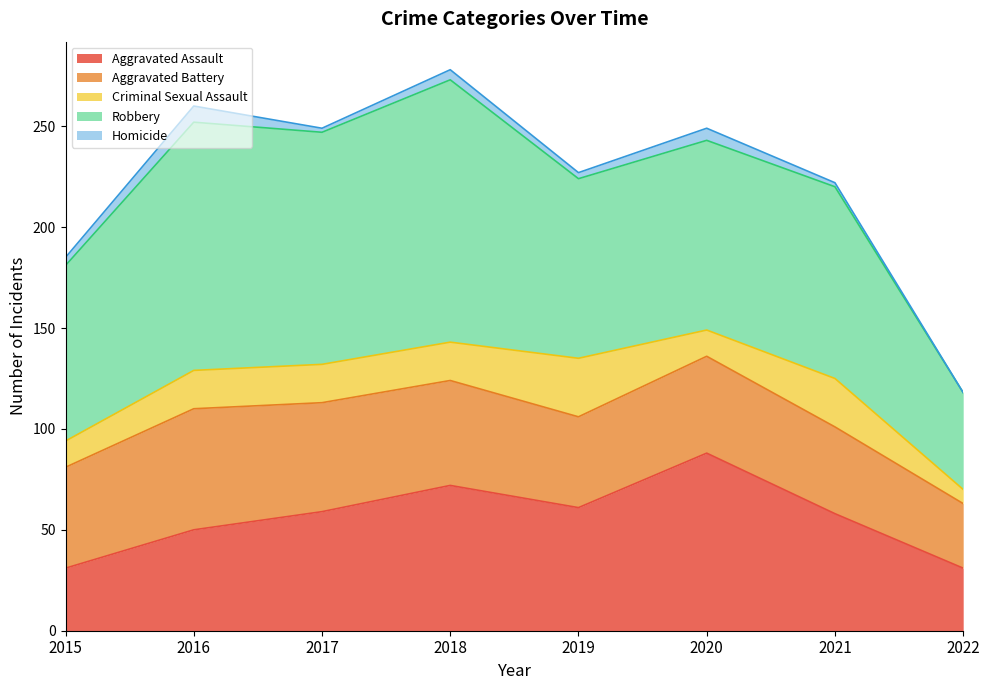

What is the difference between the highest and lowest values at 2019?

86